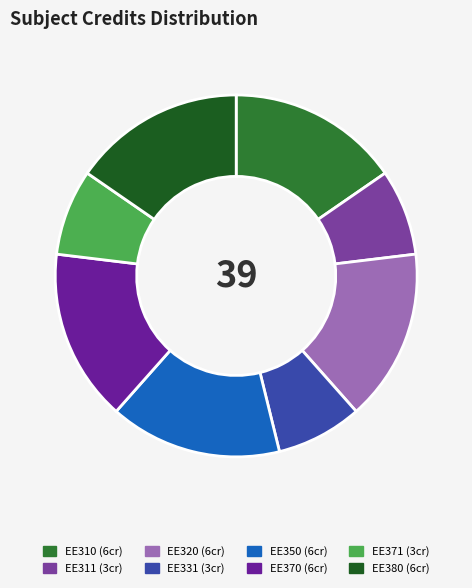

How many segments does this pie chart have?

8